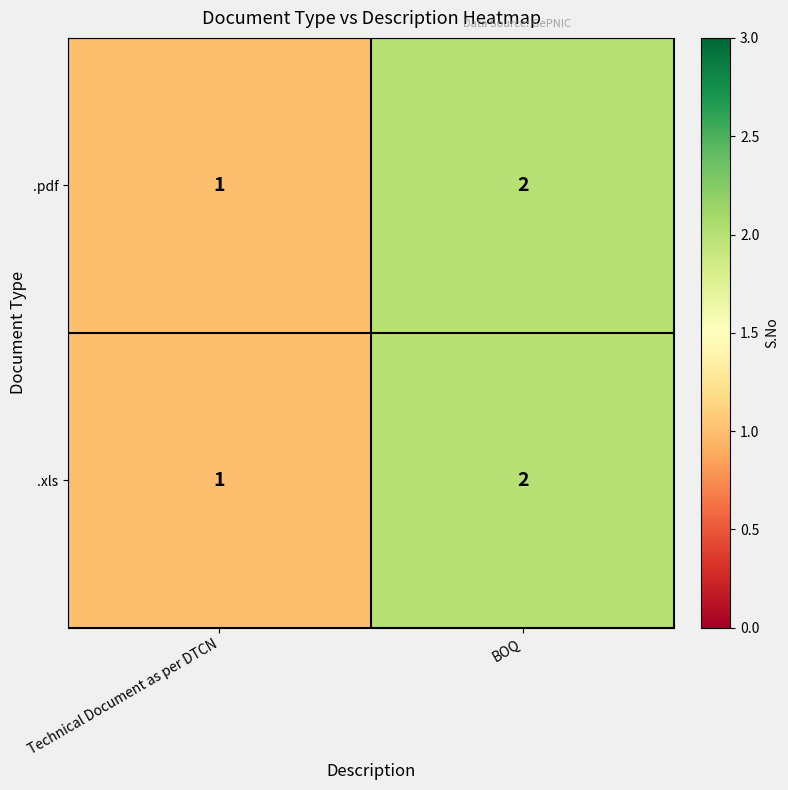

Which category has the highest value across all series?

BOQ